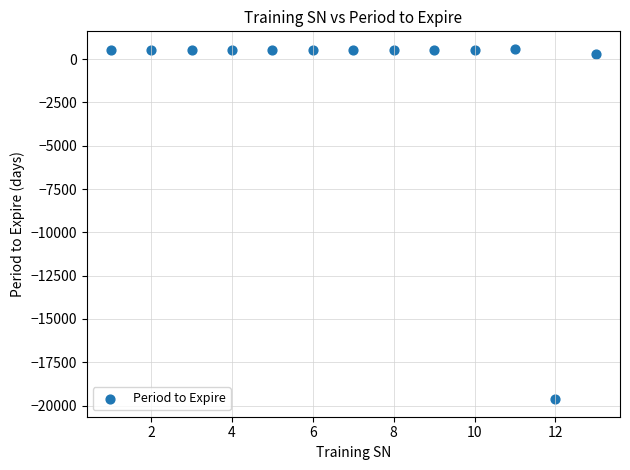

What is the range of Y values (max minus min)?

20227